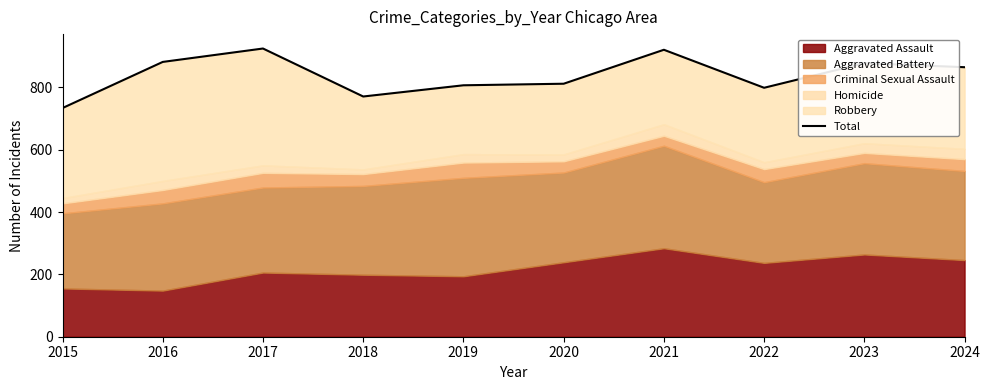

Reading left to right, list all the values displayed in this chart.

2015=734	2016=882	2017=925	2018=771	2019=807	2020=812	2021=921	2022=799	2023=878	2024=865